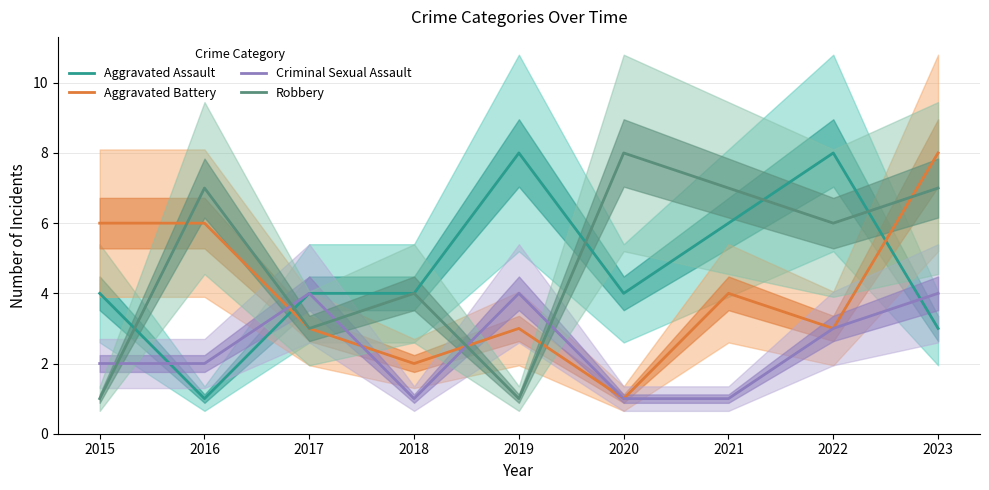

How many data points in Criminal Sexual Assault are less than 2?

3